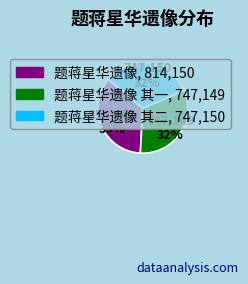

Is there any slice that represents more than half of the pie?

No